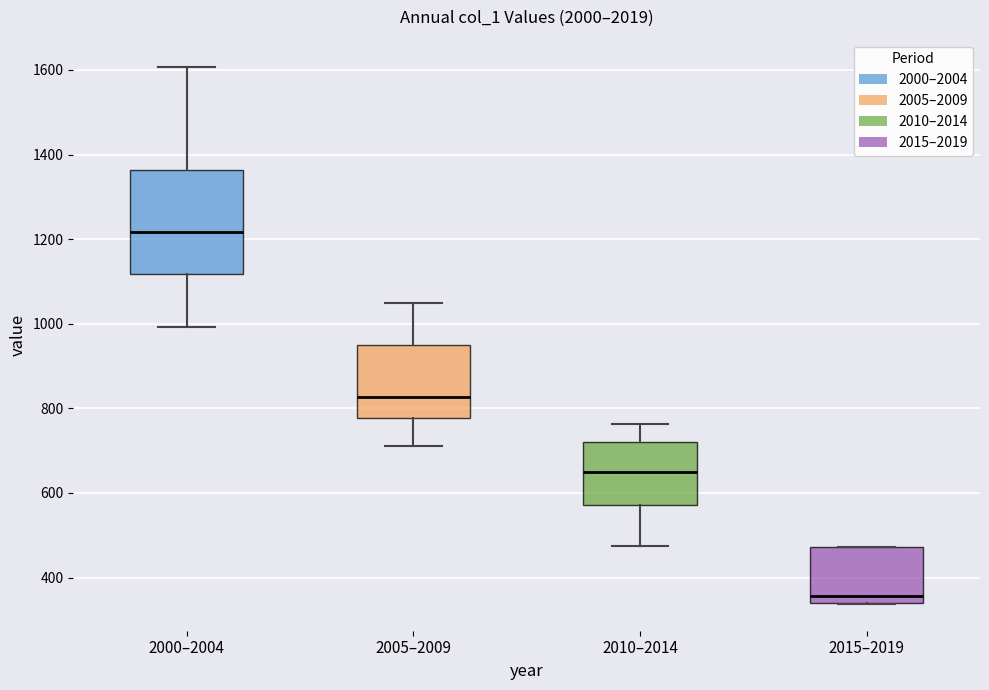

Which box's median line is the lowest?

2015–2019